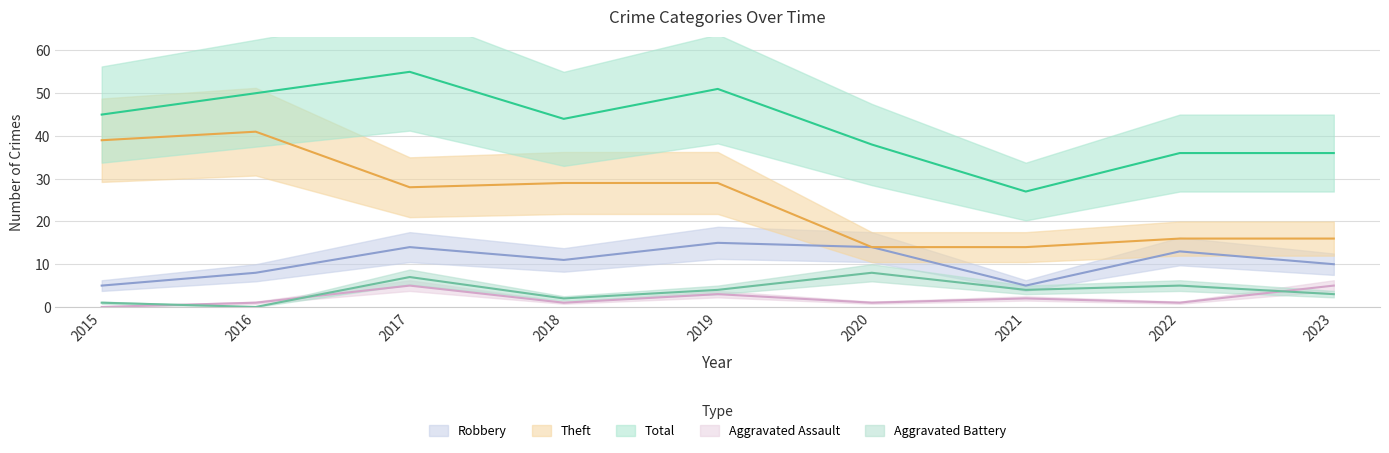

At which category does Theft reach its first local valley?

2017